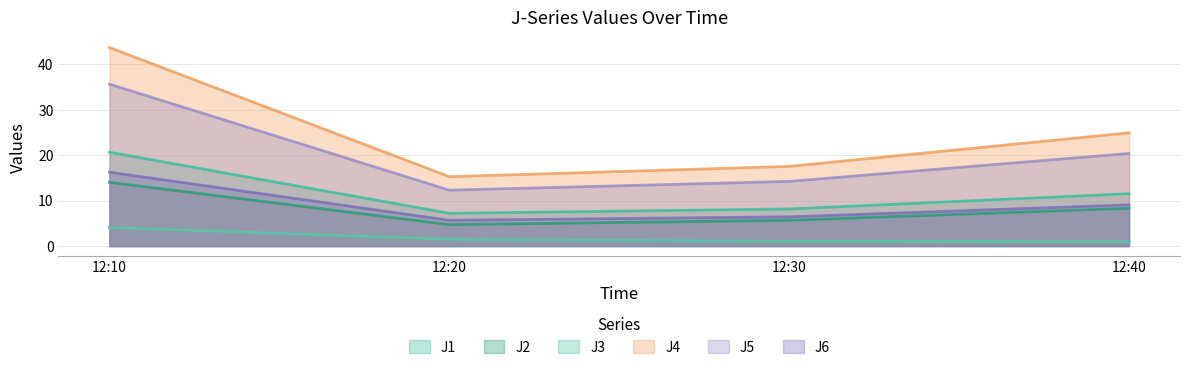

At 12:30, list the series in order from smallest to largest.

J3, J2, J6, J1, J5, J4